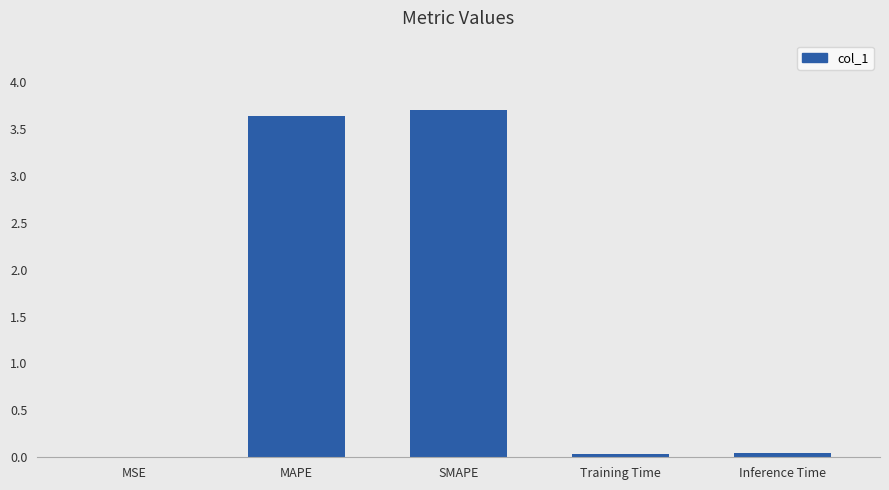

Does the chart contain stacked bars?

No